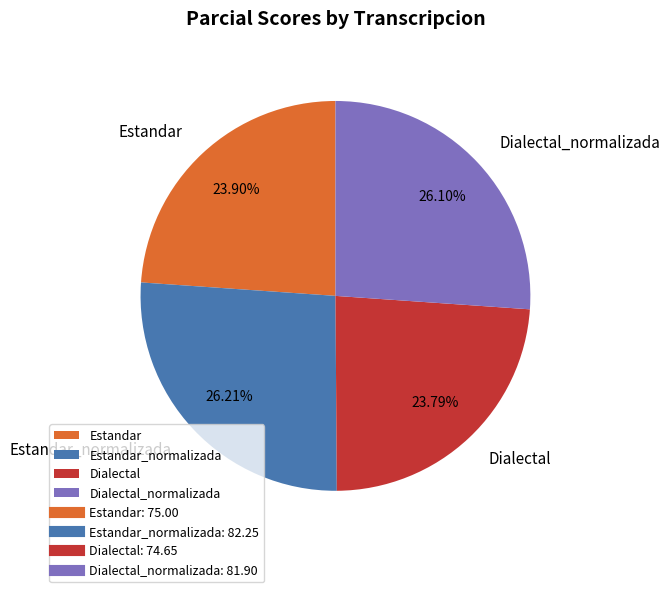

Approximately how many times larger is the value at Estandar_normalizada compared to Dialectal_normalizada?

1.0